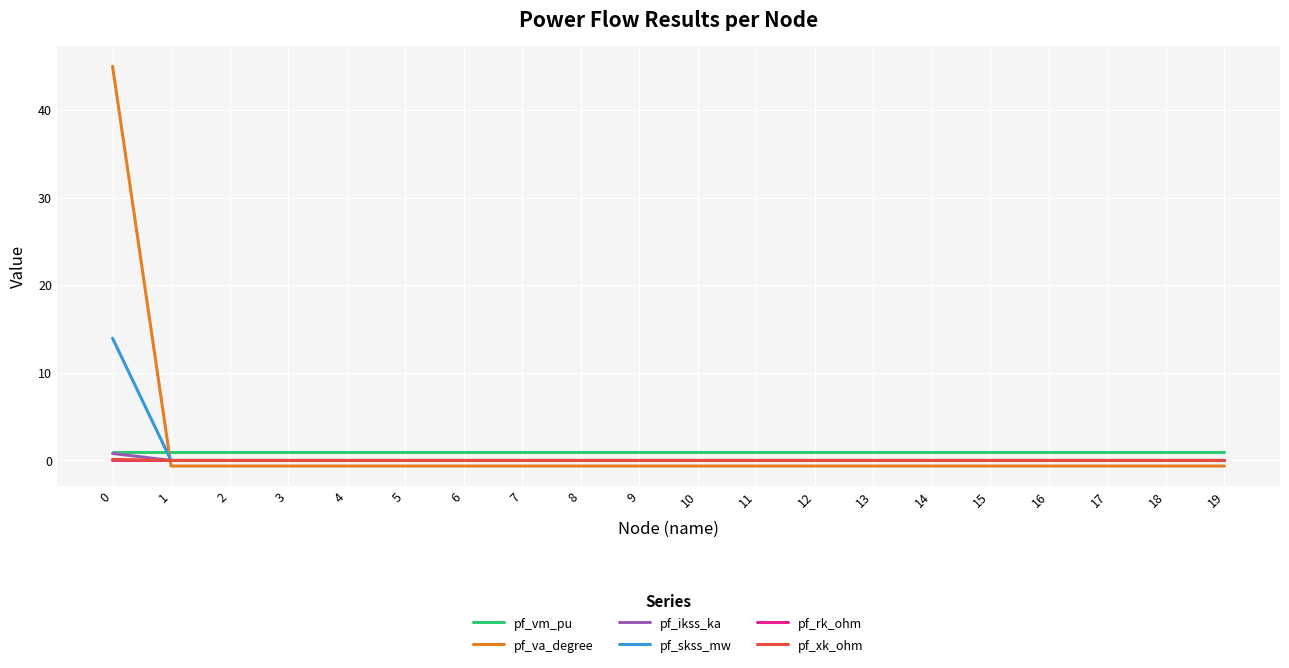

How many times do pf_va_degree and pf_rk_ohm cross each other?

1